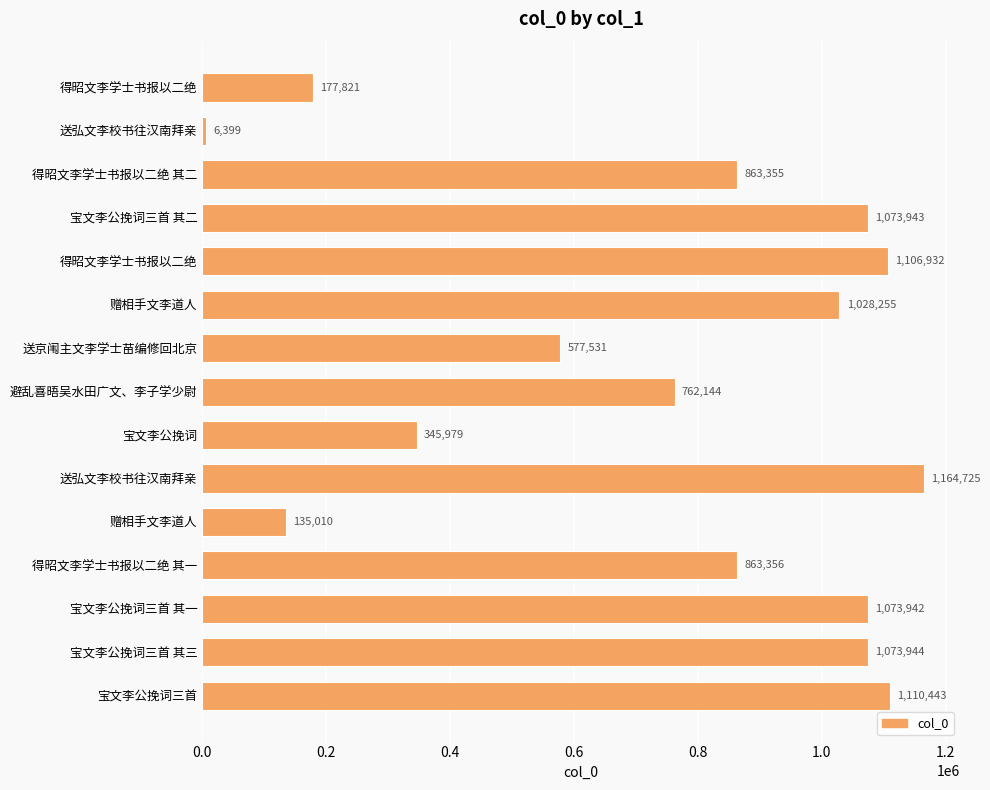

How many values are below 863356?

7